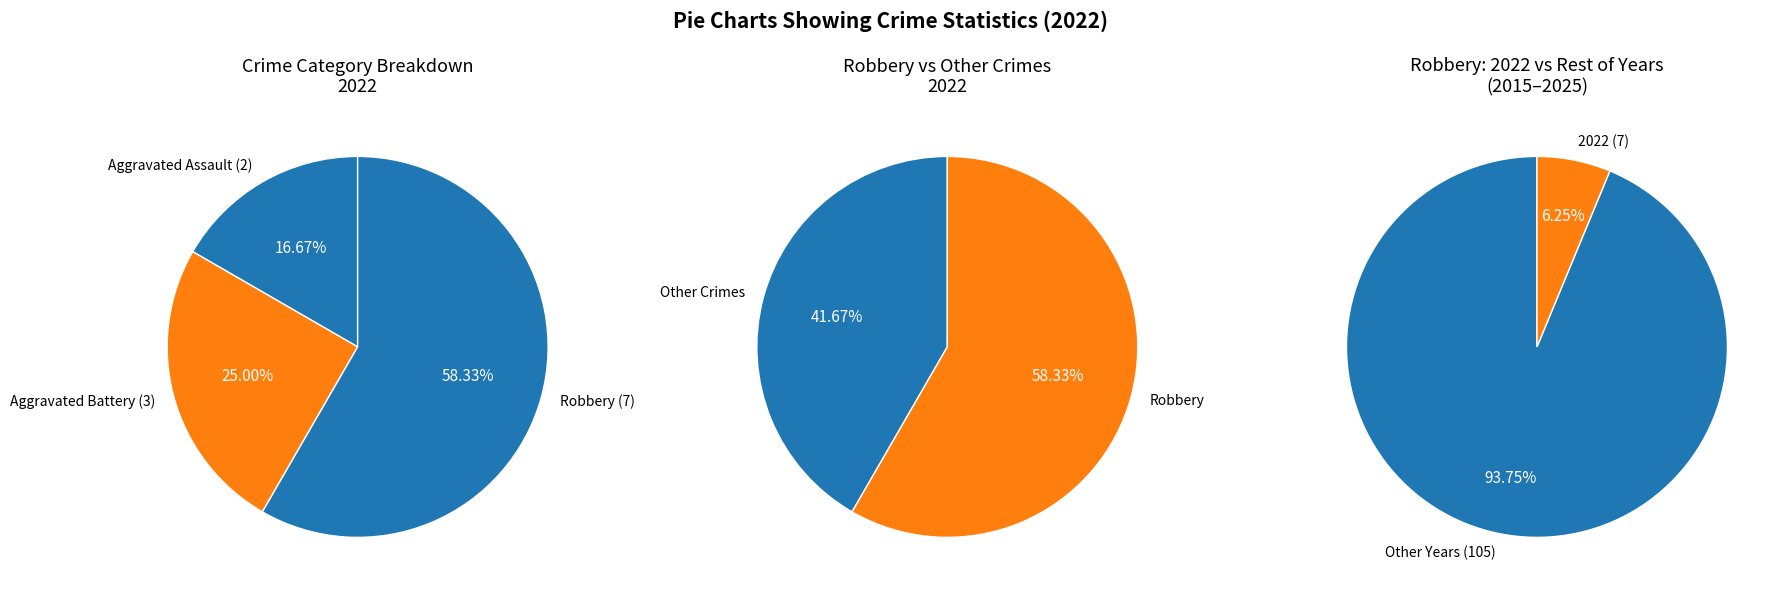

Do Aggravated Assault and Robbery together represent more than half of the pie?

Yes